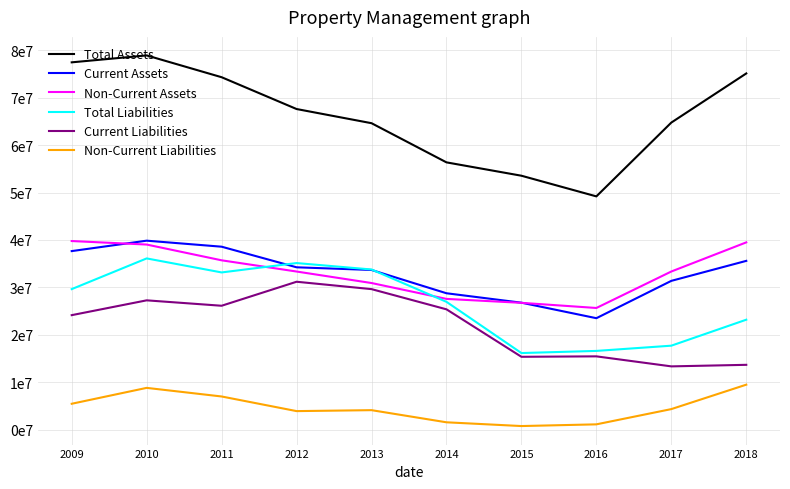

Which label corresponds to the smallest value in the chart?

2015